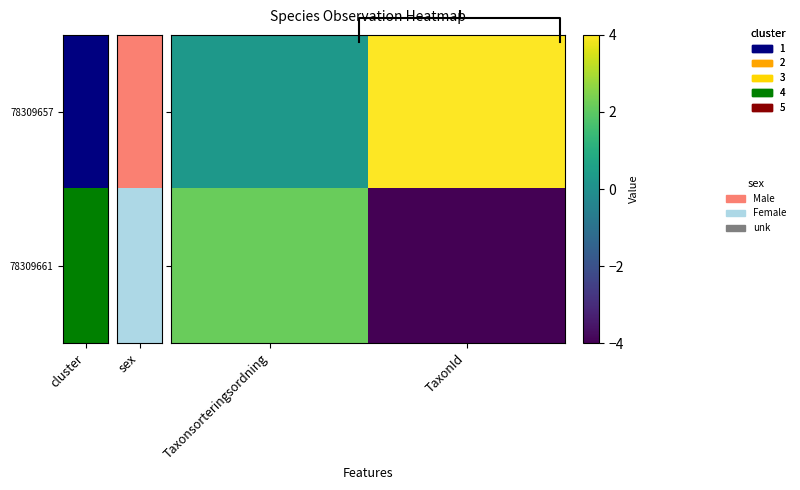

What is the difference between the maximum and minimum values in the 78309661 series?

6.2